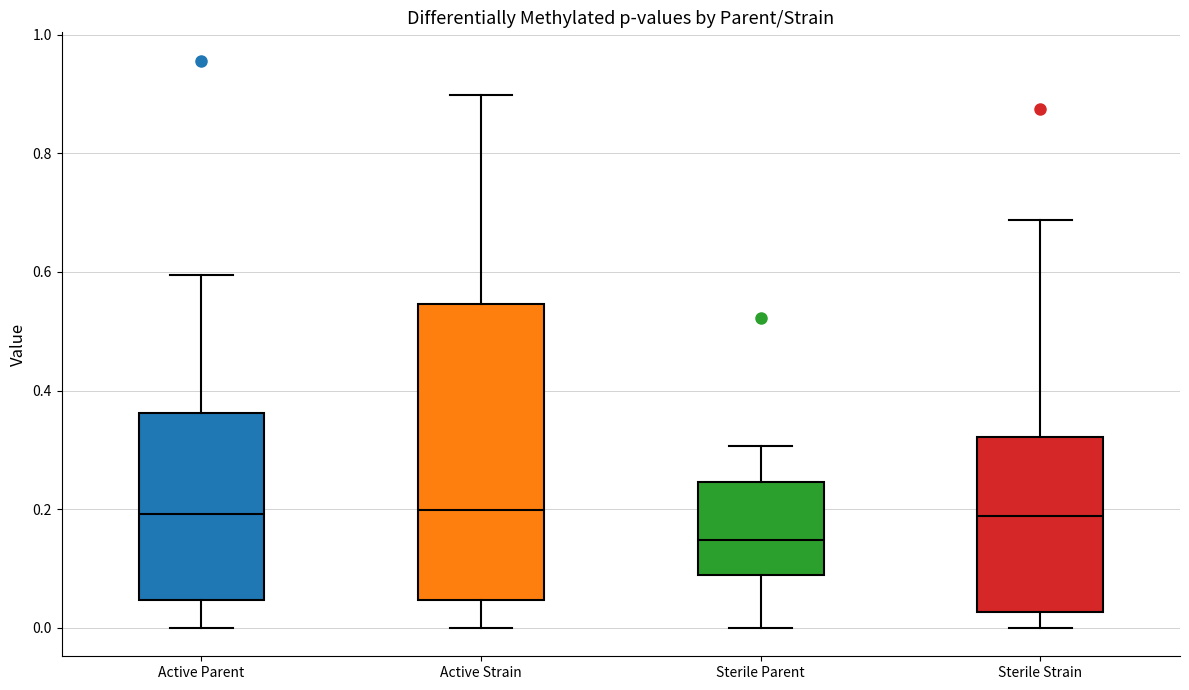

Reading left to right, transcribe this box plot: for each box, give where its median line is, the range the box spans, and where its two whiskers end, as read against the y-axis. The values are not printed on the chart, so give them approximately, as read against the axis.

Active Parent: median 0.20, box 0.04 to 0.36, whiskers 0.00 to 0.60
Active Strain: median 0.20, box 0.04 to 0.54, whiskers 0.00 to 0.90
Sterile Parent: median 0.14, box 0.08 to 0.24, whiskers 0.00 to 0.30
Sterile Strain: median 0.18, box 0.02 to 0.32, whiskers 0.00 to 0.68